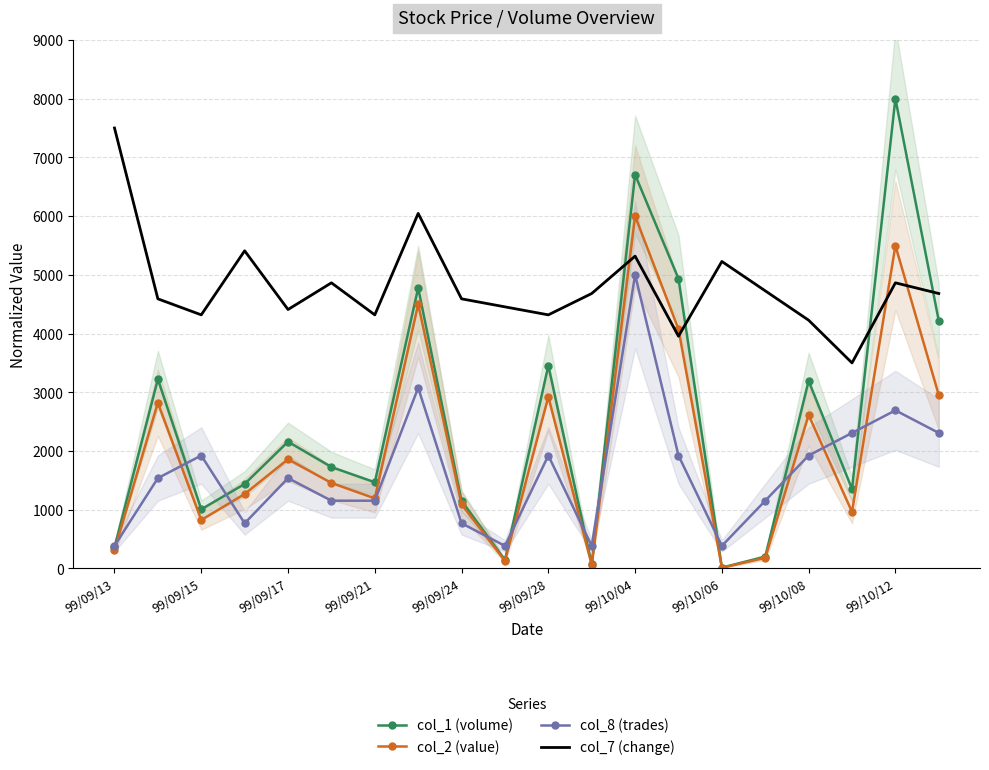

True or false: col_1 and col_2 cross at least once.

False